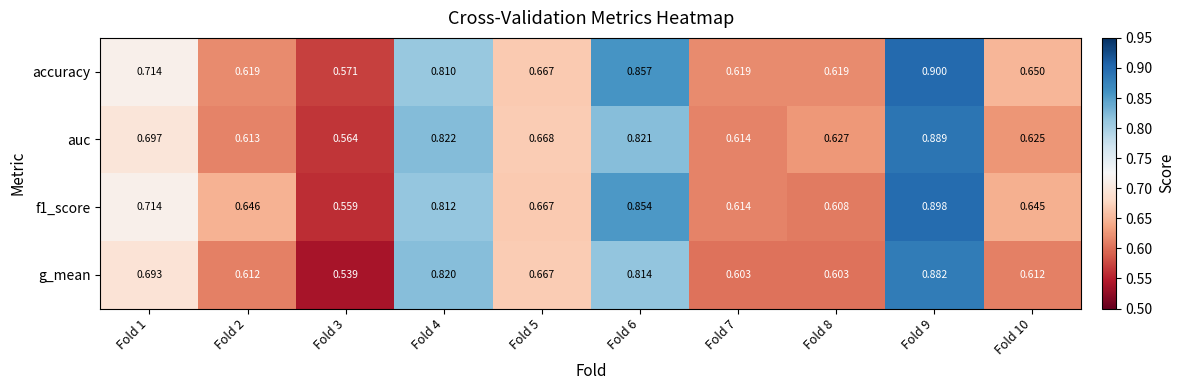

Which series has the largest total across all categories?

accuracy